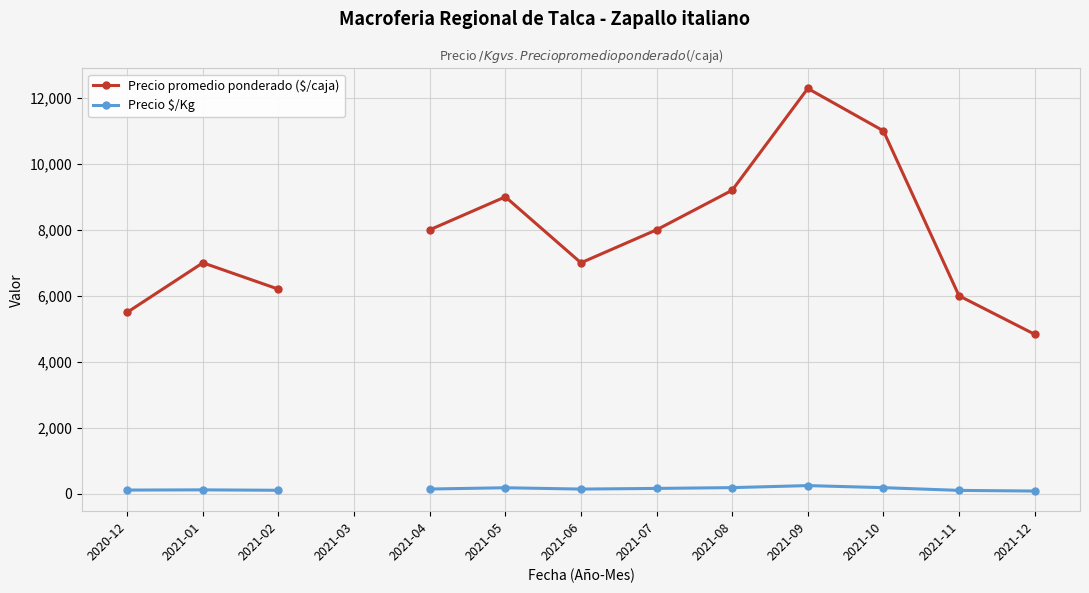

At how many categories does at least one series exceed 4640?

12